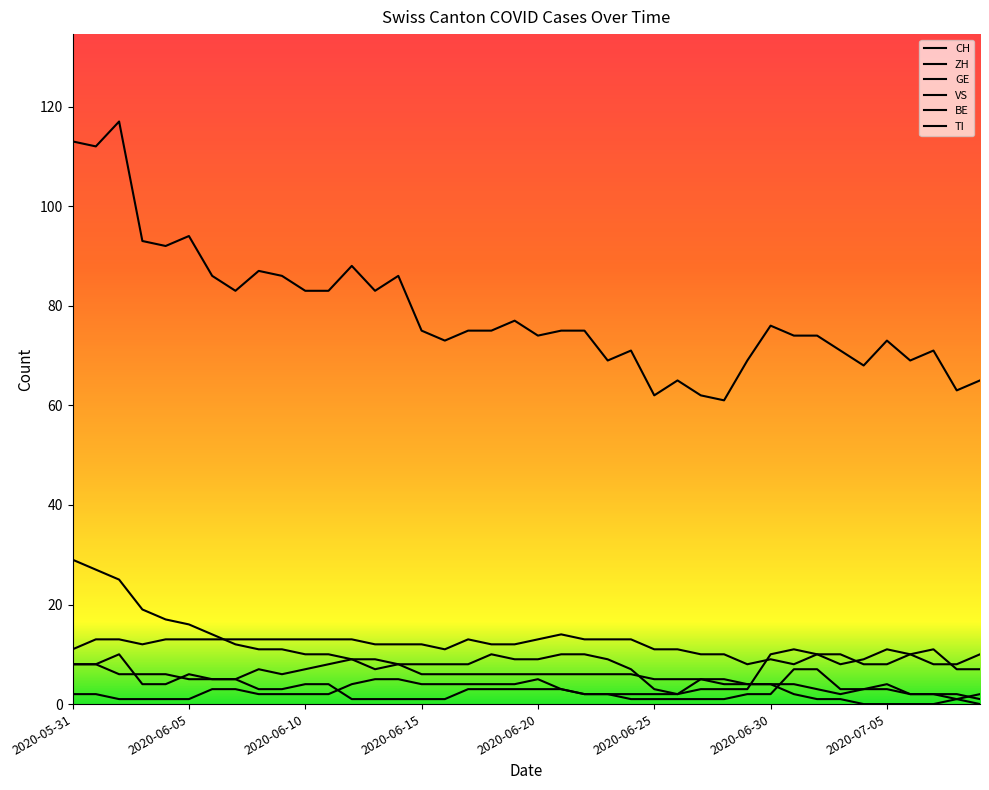

What is the label of the 39th point from the right?

2020-06-01